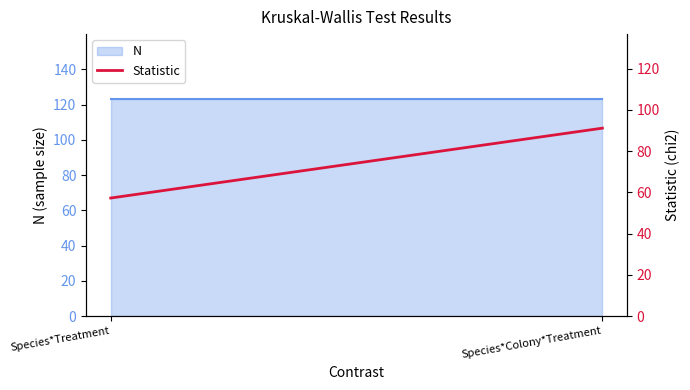

What is the sum of the values at Species*Colony*Treatment and Species*Treatment?

148.4